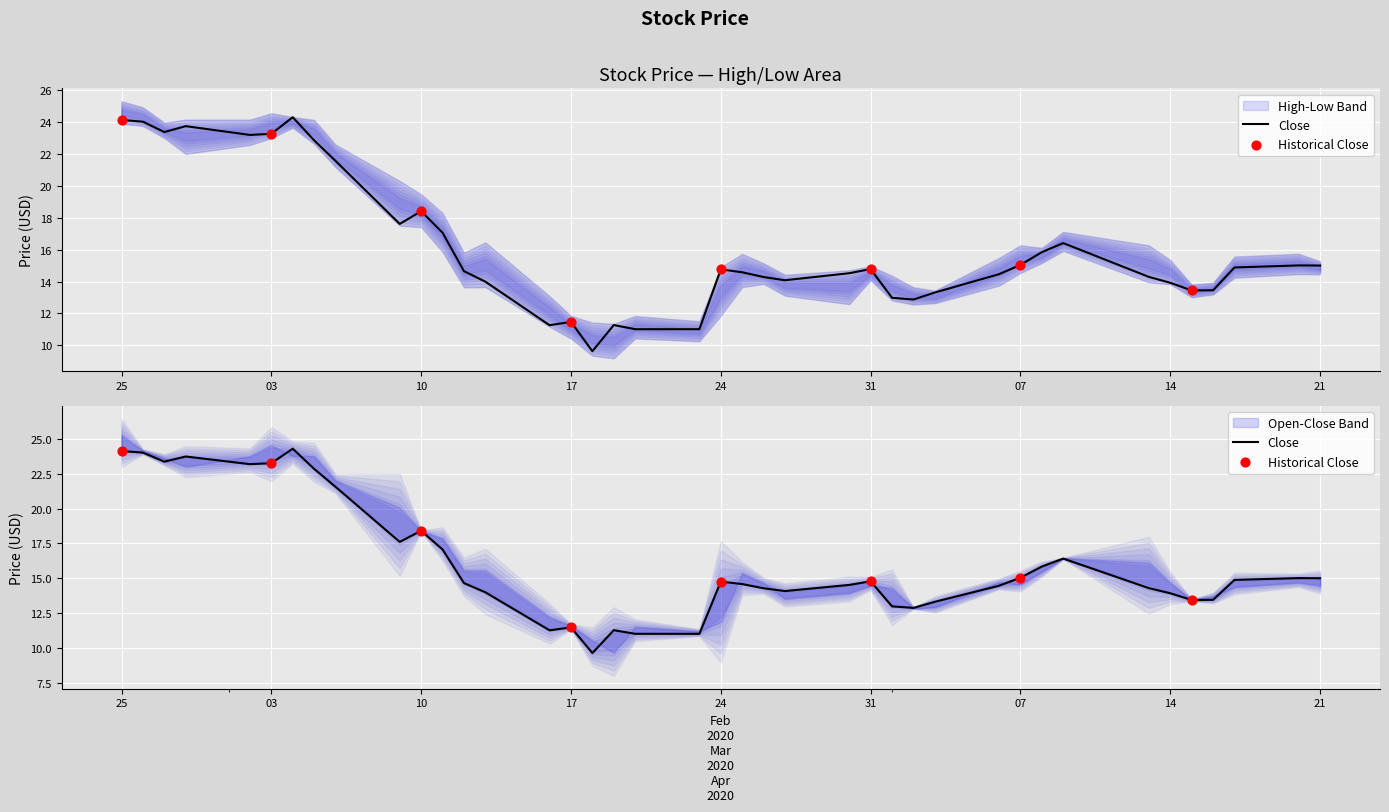

Is the value of High at 03 greater than the value of Low at 33?

Yes